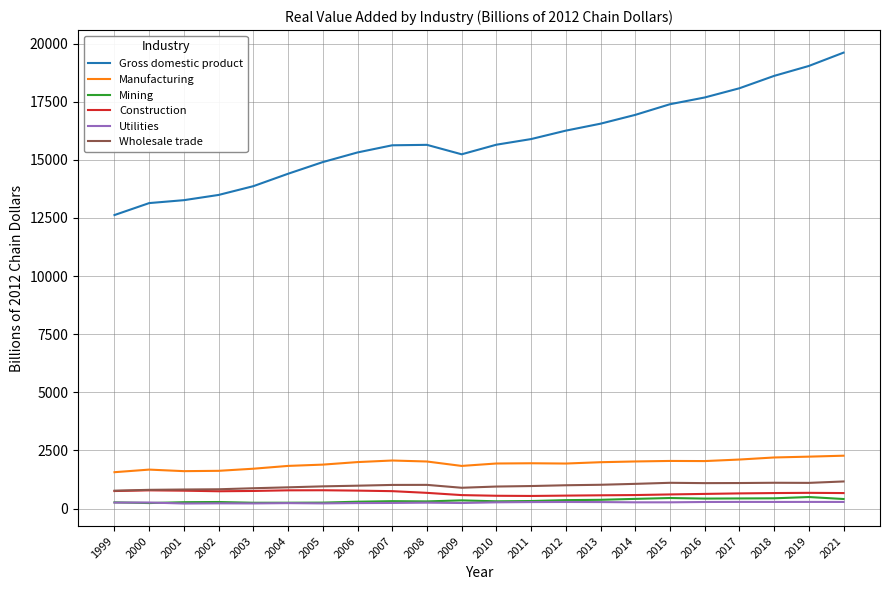

What is the difference between the maximum and minimum values in the Gross domestic product series?

6986.4